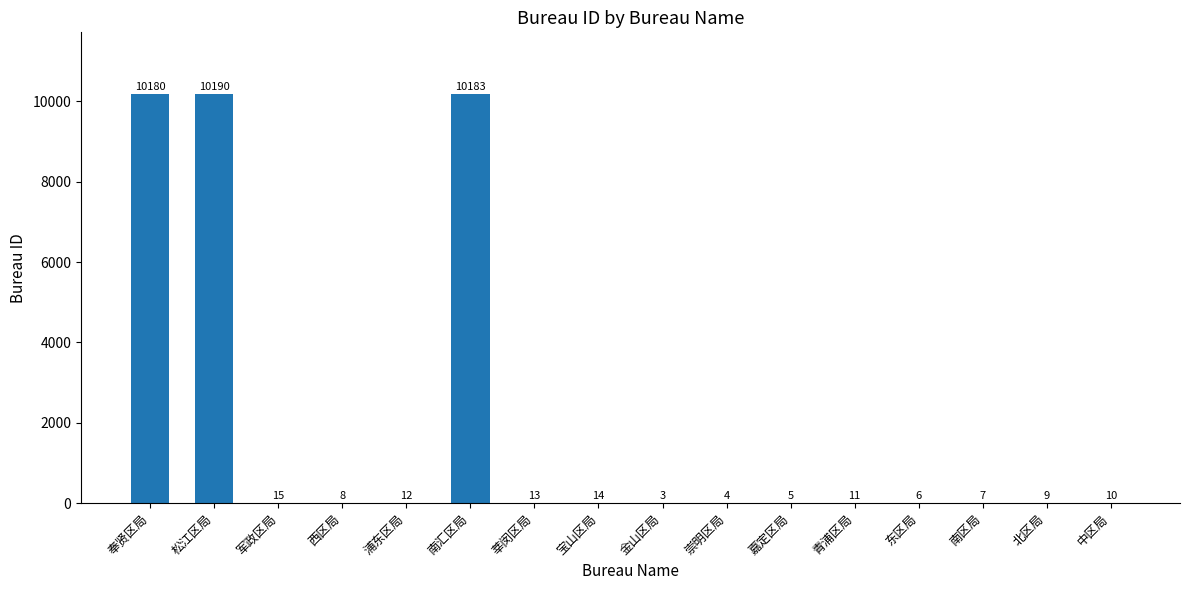

The value at 青浦区局 is 11. True or false?

True